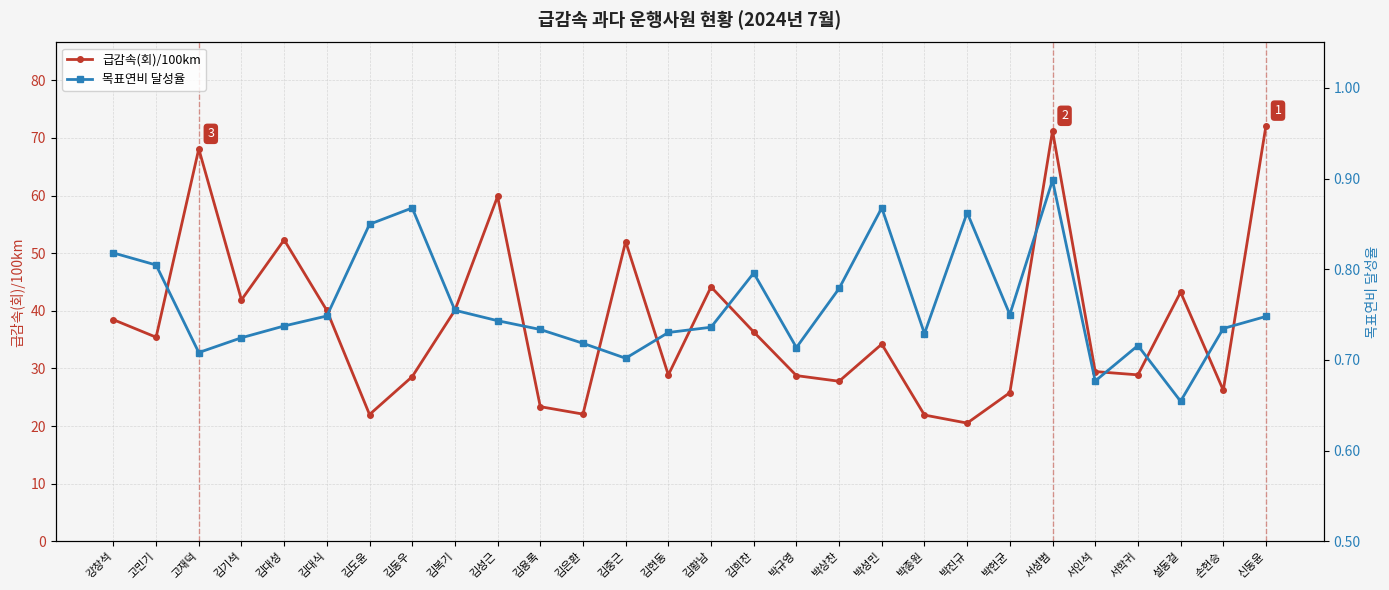

How many interior local valleys does the 목표연비 달성율 series have?

7